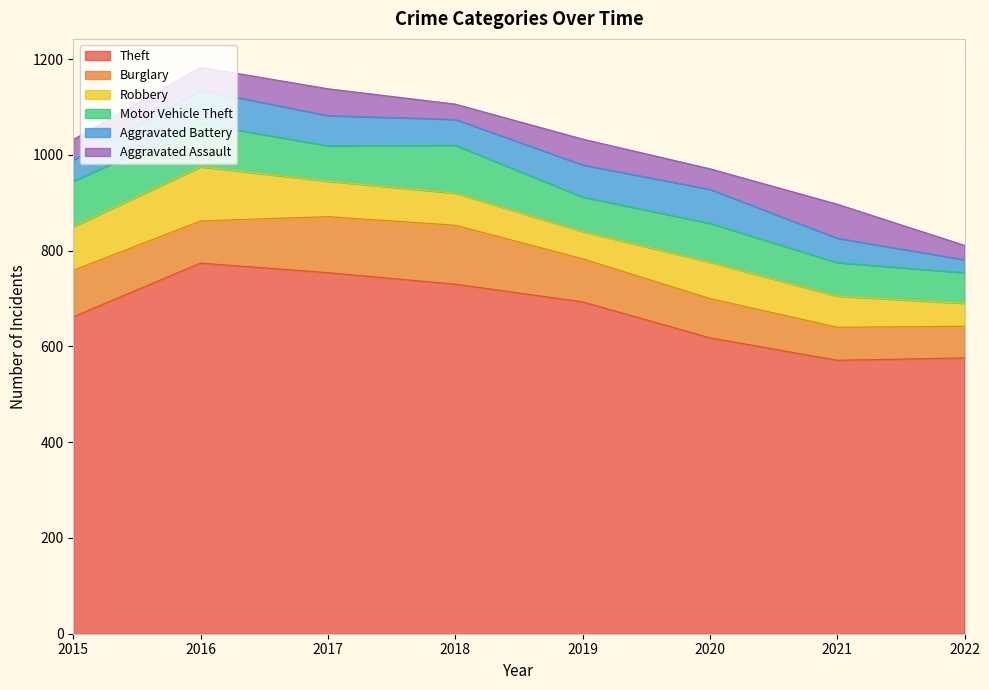

Is the value of Aggravated Assault at 2017 greater than the value of Theft at 2019?

No